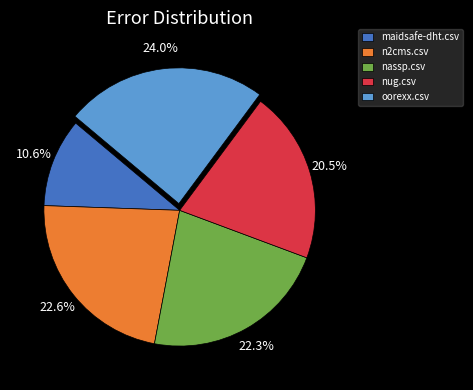

Is there a majority slice in this chart?

No